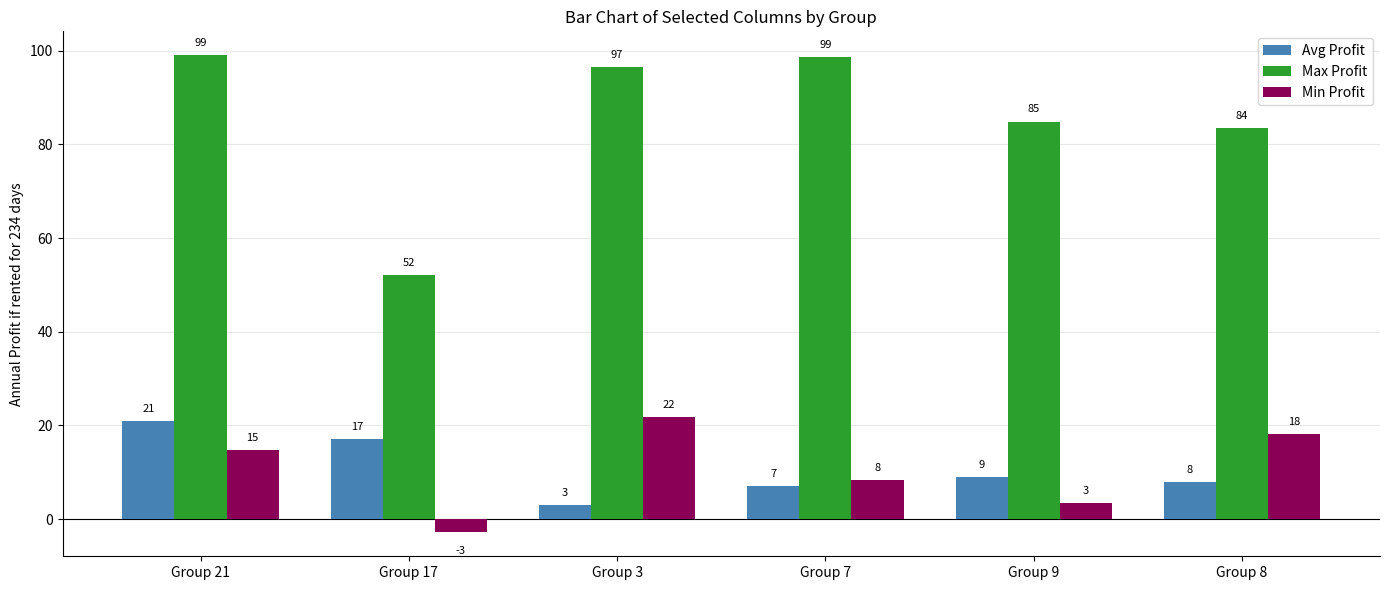

What is the total value across all series at Group 3?

121.3